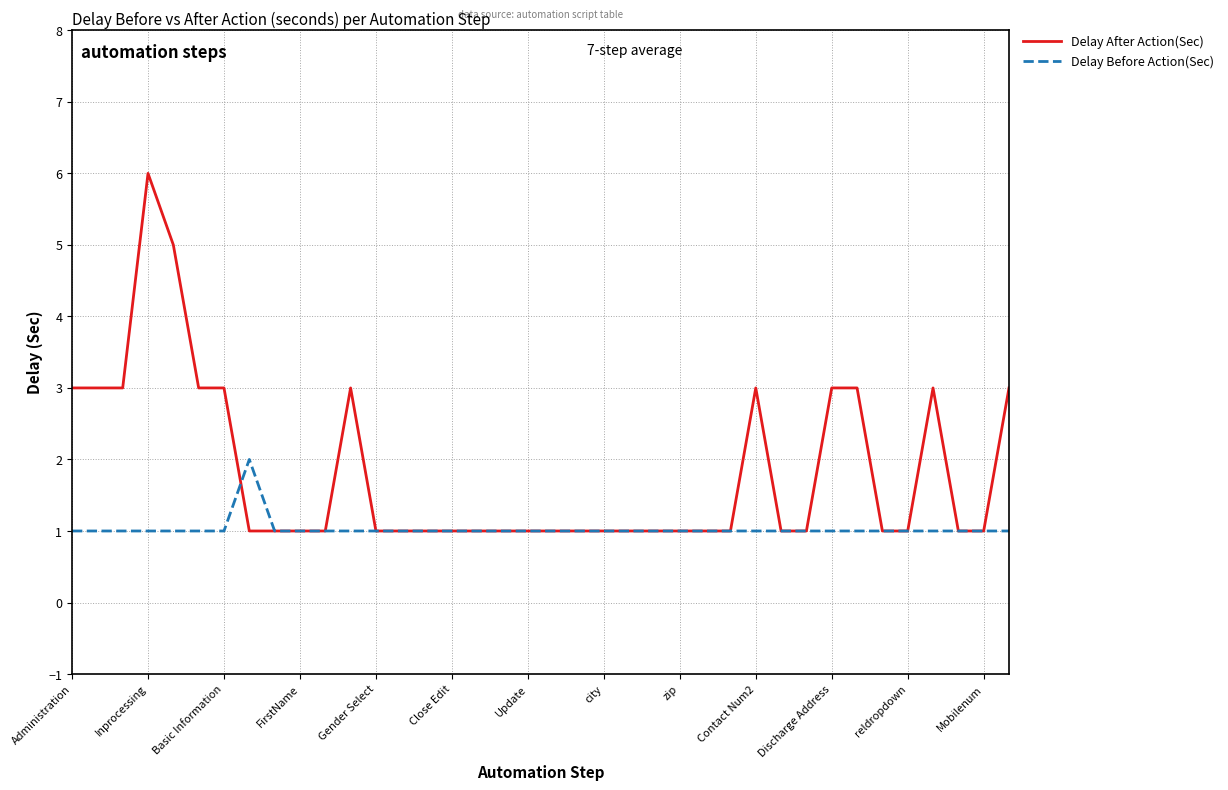

Rank the series by their maximum value, from lowest to highest.

Delay Before Action(Sec), Delay After Action(Sec)